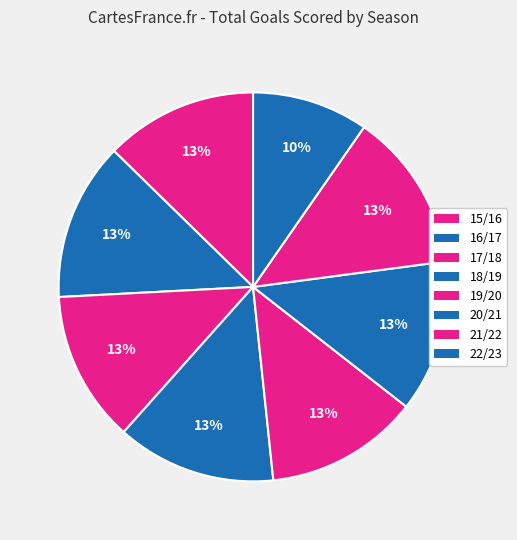

Does 21/22 account for over 50% of the chart?

No